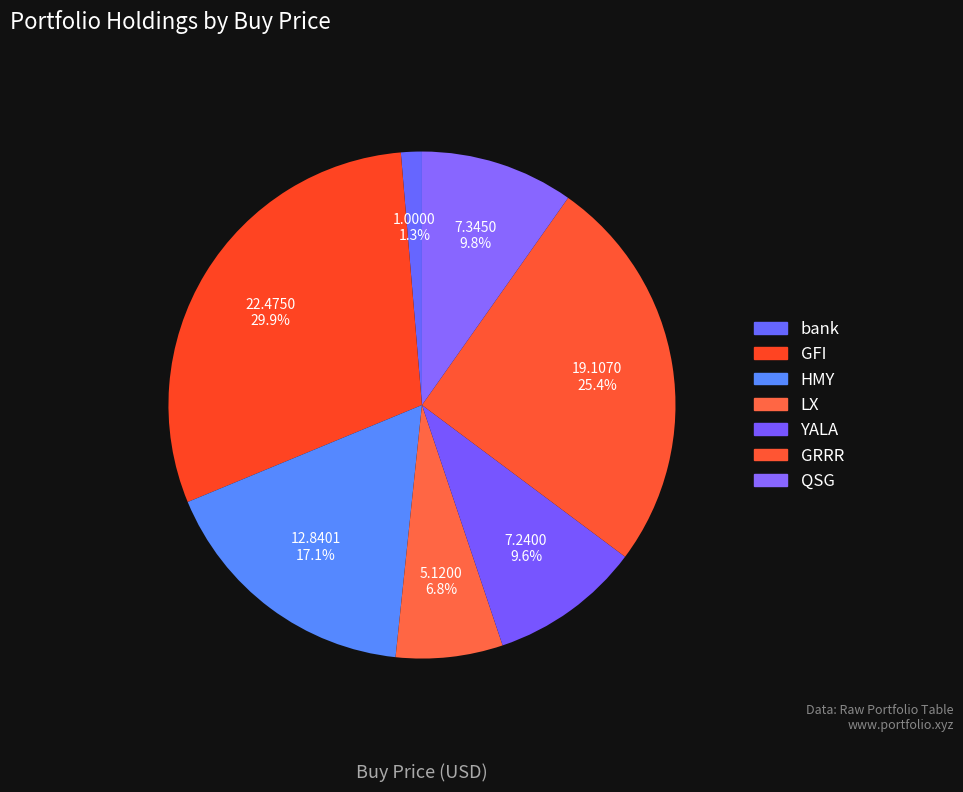

How many segments does this pie chart have?

7